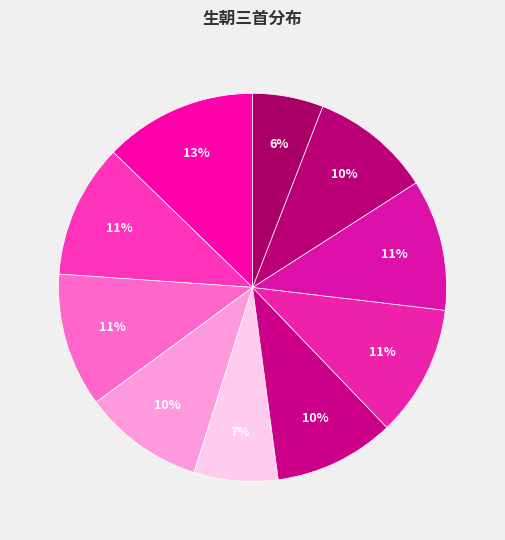

Count the number of slices in the pie.

10